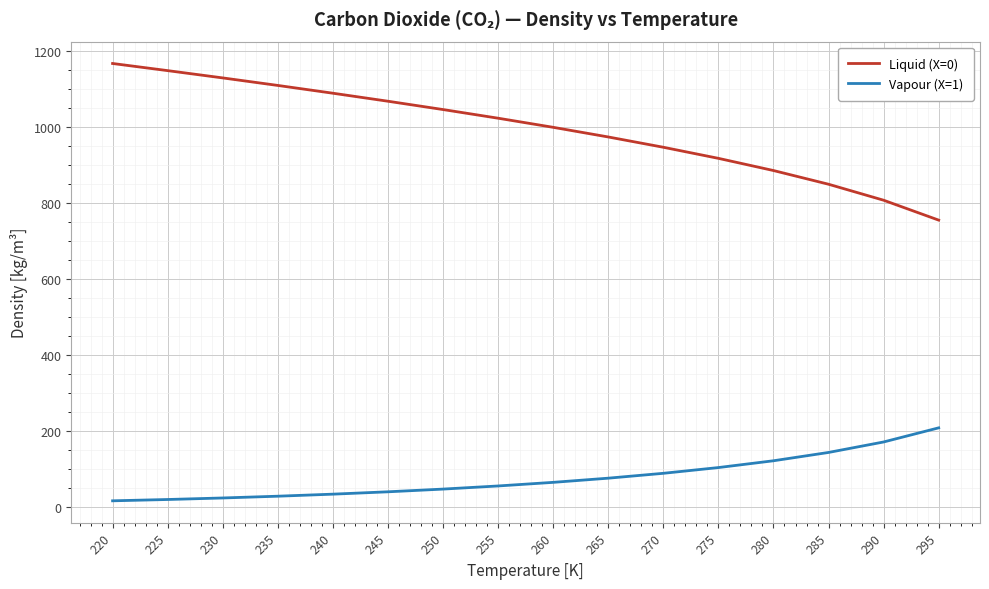

What is the average value of the Liquid (X=0) series?

994.9